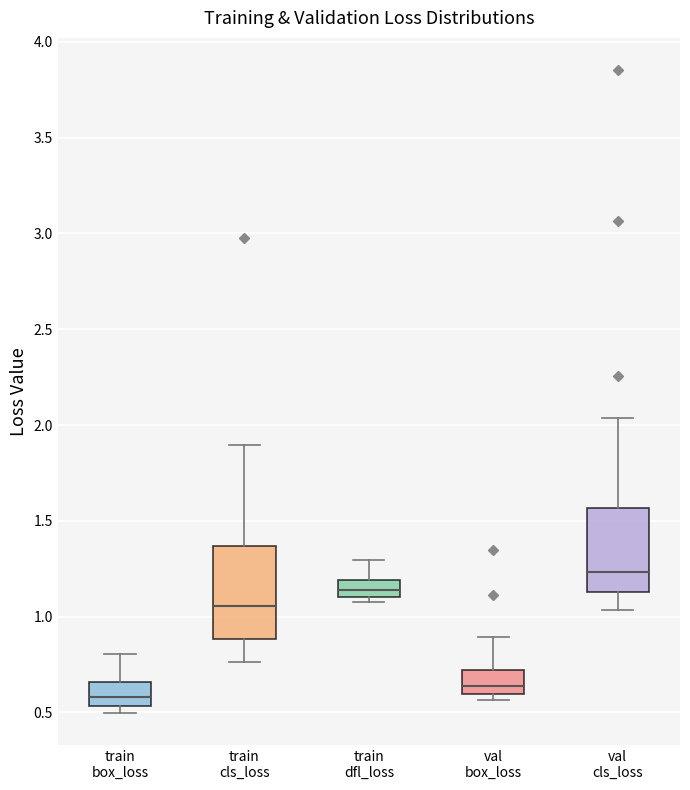

Reading left to right, transcribe this box plot: for each box, give where its median line is, the range the box spans, and where its two whiskers end, as read against the y-axis. The values are not printed on the chart, so give them approximately, as read against the axis.

train box_loss: median 0.60, box 0.55 to 0.65, whiskers 0.50 to 0.80
train cls_loss: median 1.05, box 0.90 to 1.35, whiskers 0.75 to 1.90
train dfl_loss: median 1.15, box 1.10 to 1.20, whiskers 1.10 (just below the box's lower edge) to 1.30
val box_loss: median 0.65, box 0.60 to 0.70, whiskers 0.55 to 0.90
val cls_loss: median 1.25, box 1.15 to 1.55, whiskers 1.05 to 2.05